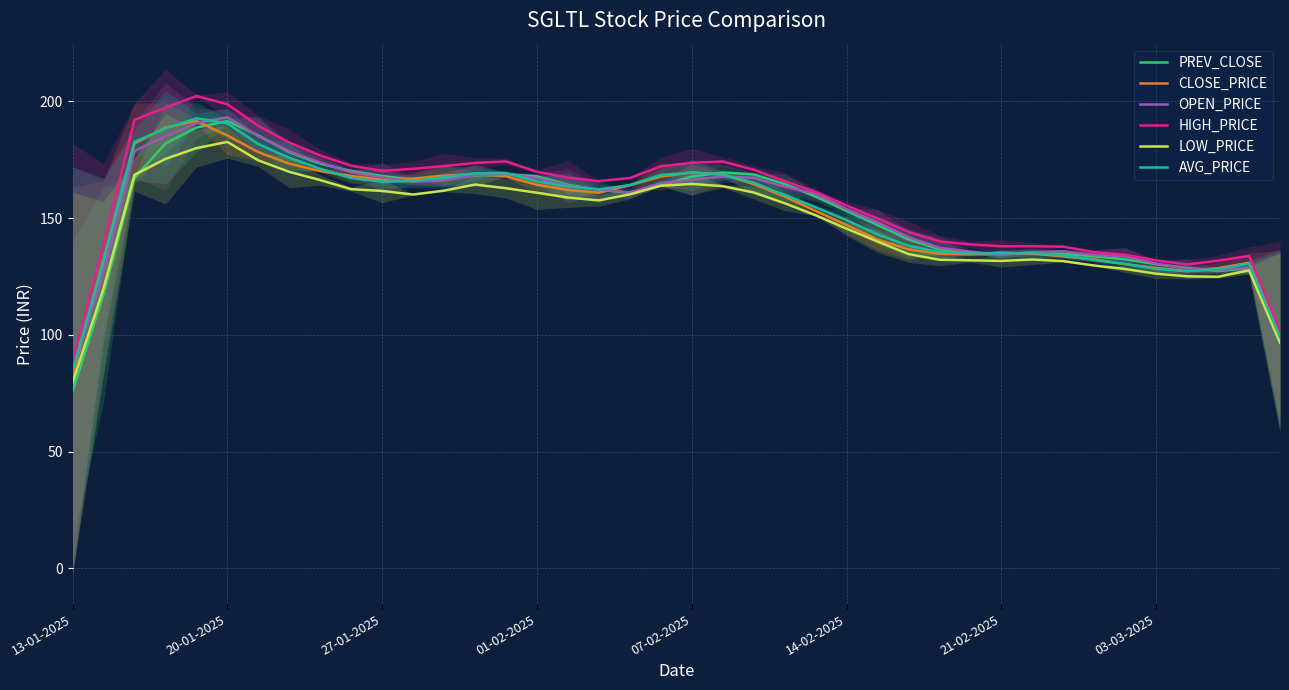

True or false: AVG_PRICE and HIGH_PRICE cross at least once.

False